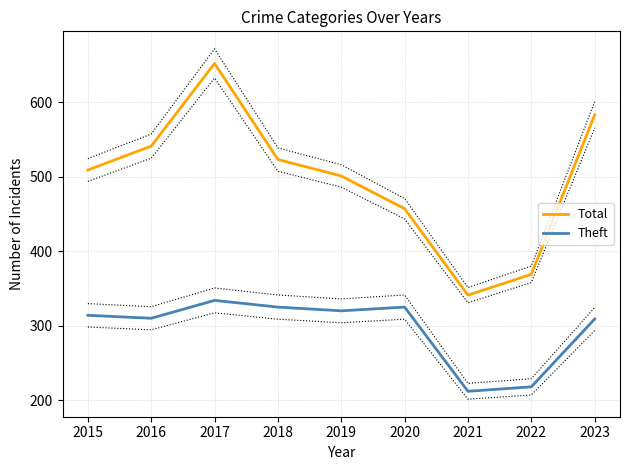

True or false: Theft has a value of 309 at 2023.

True